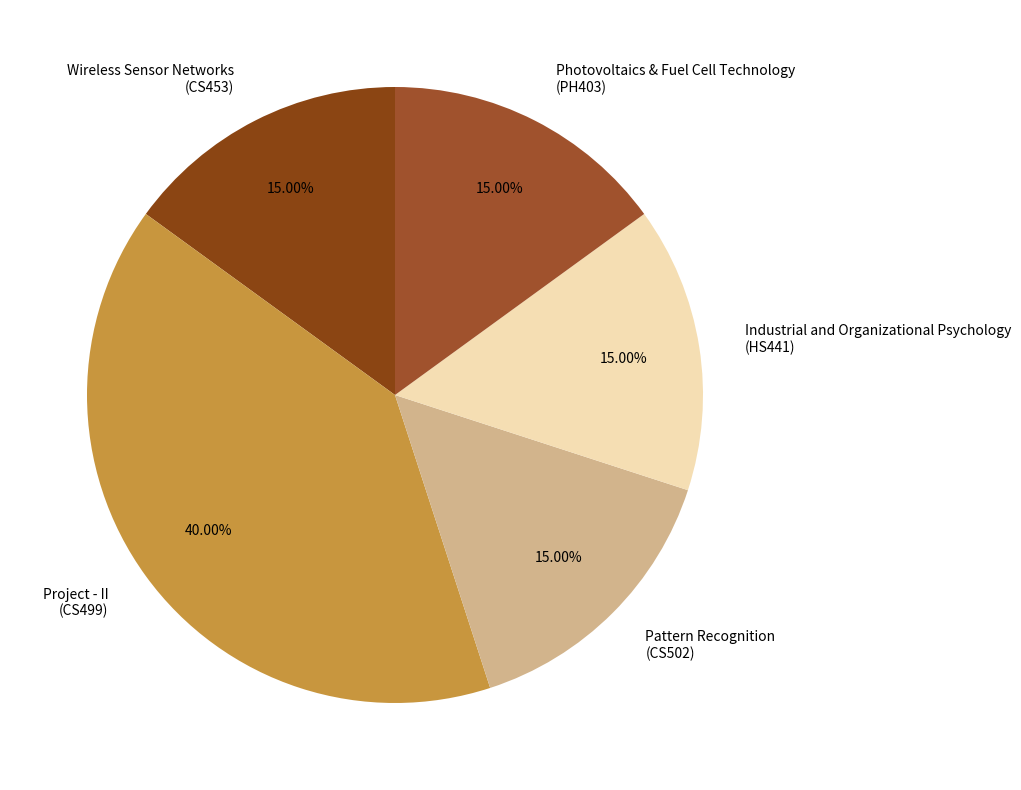

To the nearest percent, what is the average slice percentage?

20%